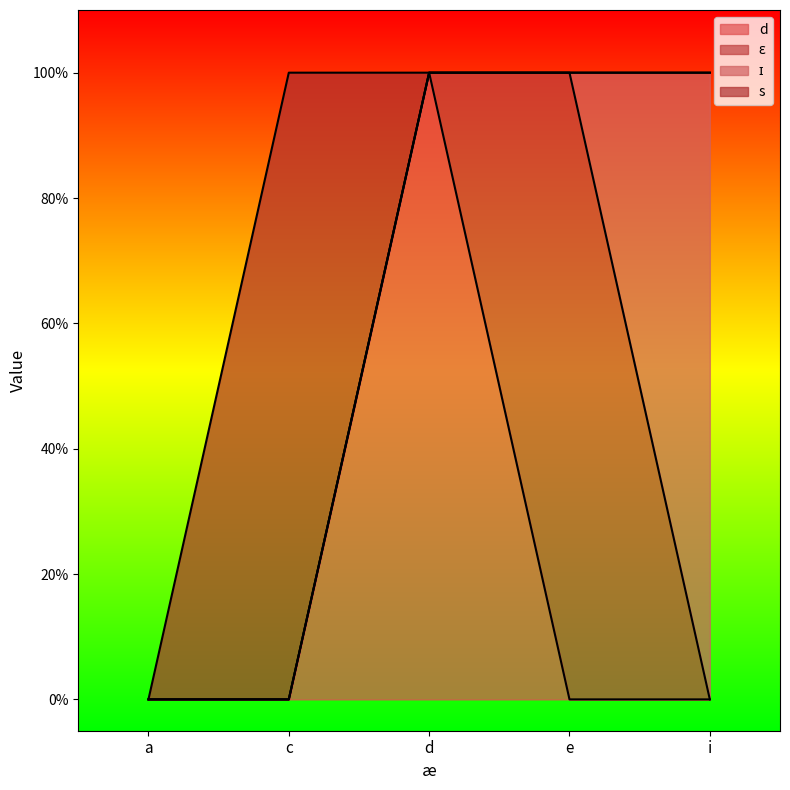

What is the spread (max minus min) of values at c?

1